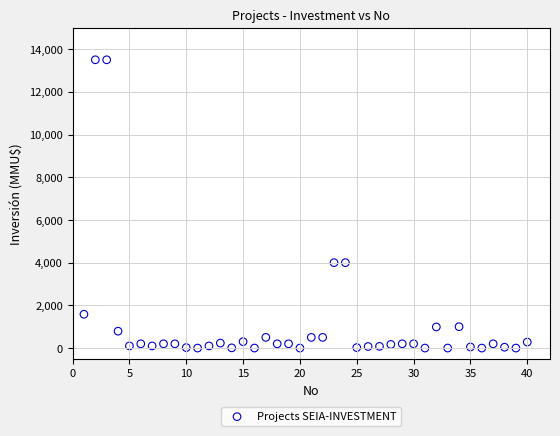

What is the range of X values (max minus min)?

39